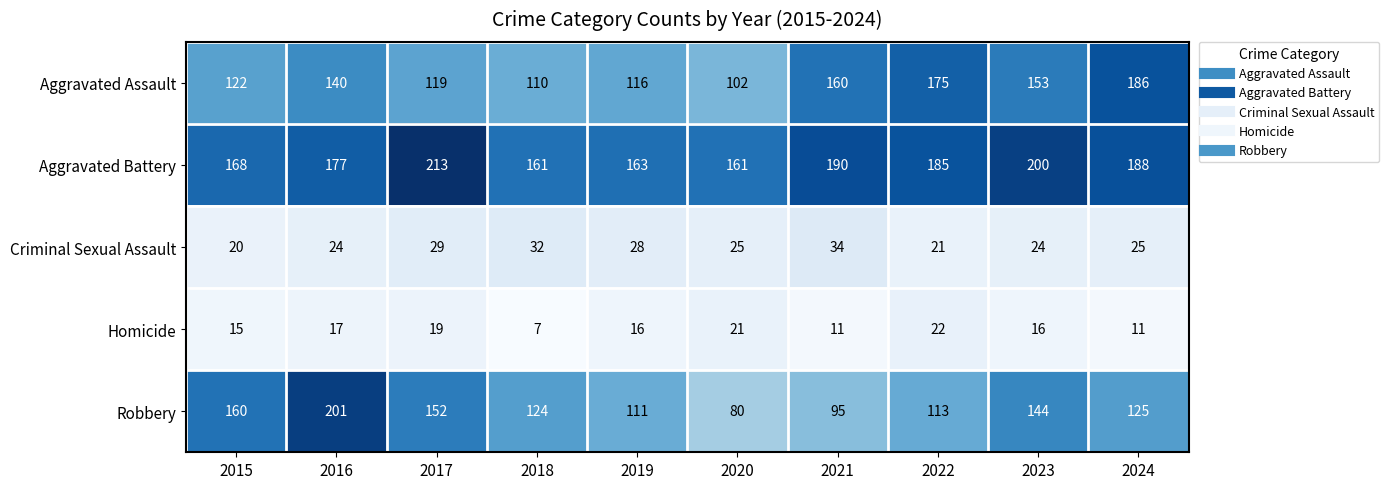

Is the value of Aggravated Battery at 2023 greater than the value of Robbery at 2018?

Yes